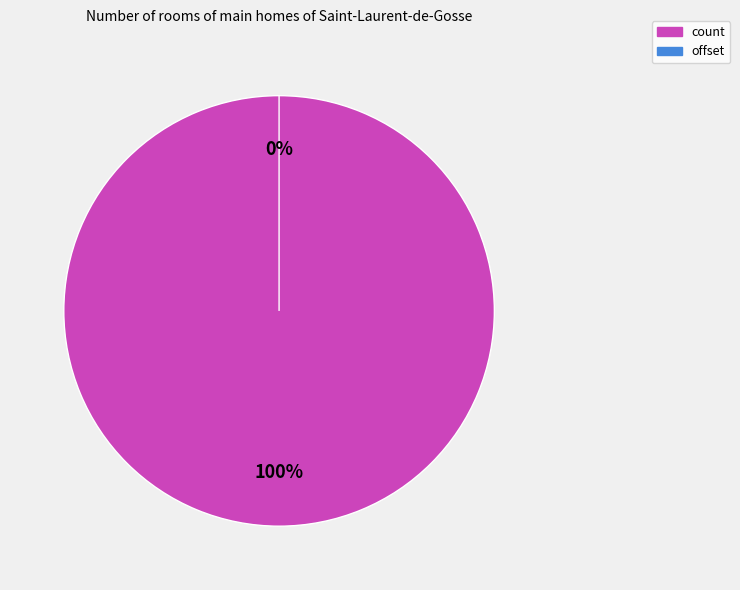

Which slice is the smallest?

offset